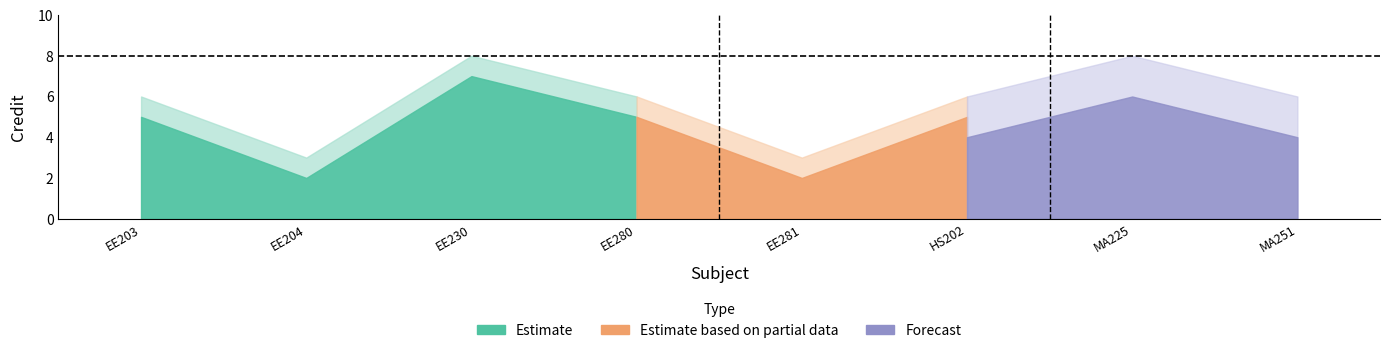

True or false: Forecast and Estimate intersect in this chart.

False